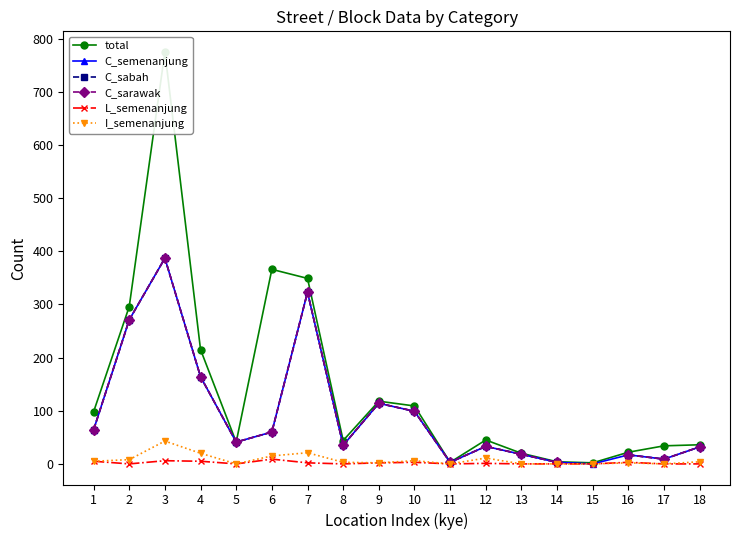

At which category does C_sarawak reach its first local valley?

5